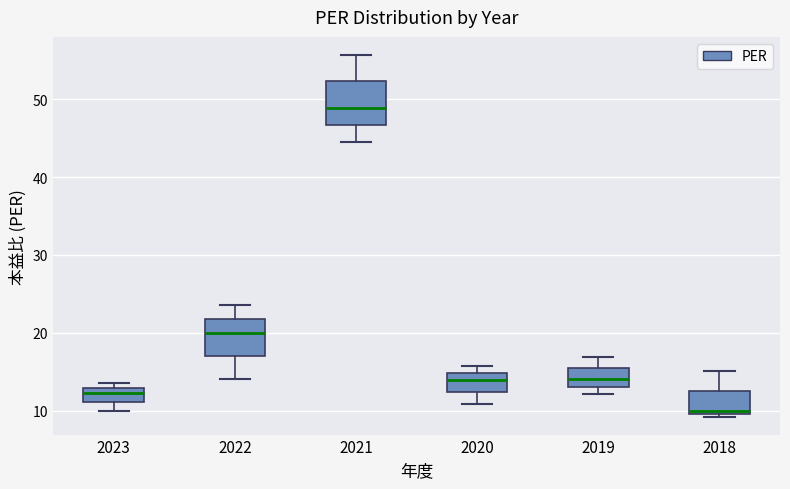

Where is the upper edge of the box at x = 2018 on the y-axis? The values are not printed on the chart, so give them approximately, as read against the axis.

13